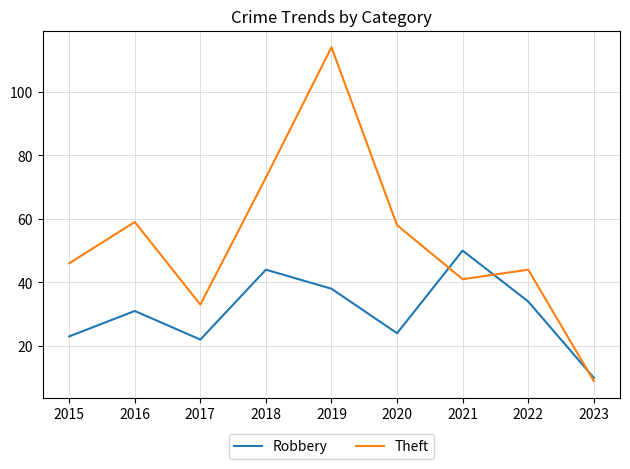

Rank the categories by Theft value from highest to lowest.

2019, 2018, 2016, 2020, 2015, 2022, 2021, 2017, 2023